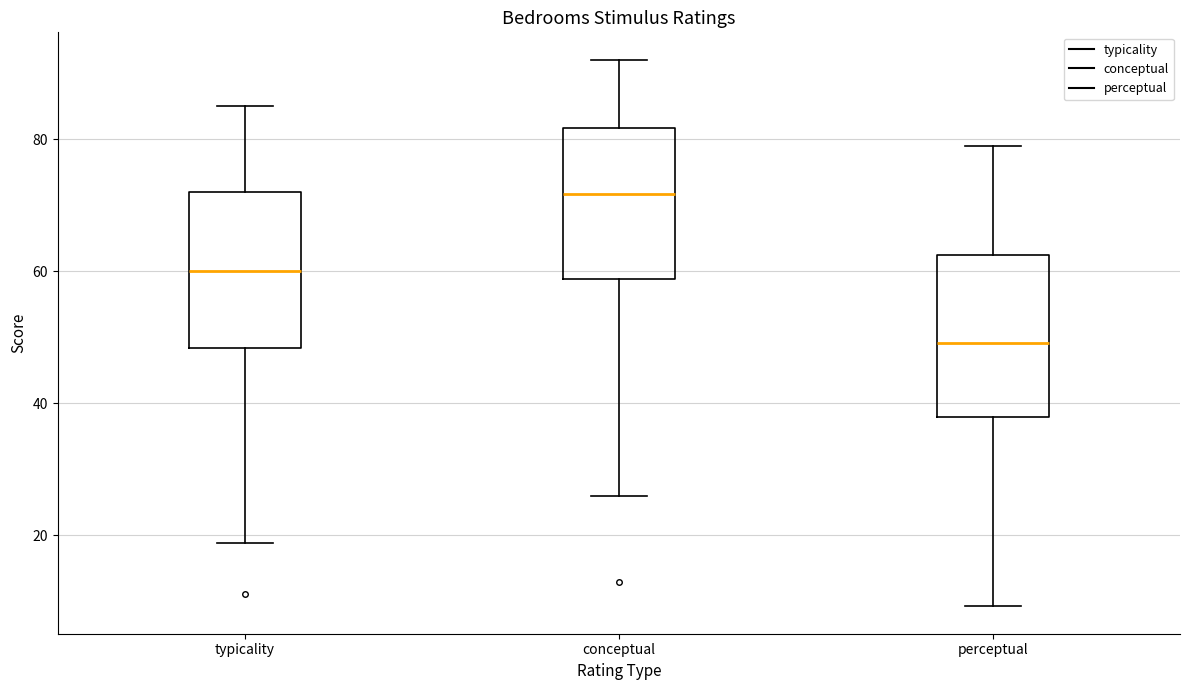

Reading left to right, transcribe this box plot: for each box, give where its median line is, the range the box spans, and where its two whiskers end, as read against the y-axis. The values are not printed on the chart, so give them approximately, as read against the axis.

typicality: median 60, box 48 to 72, whiskers 18 to 86
conceptual: median 72, box 58 to 82, whiskers 26 to 92
perceptual: median 50, box 38 to 62, whiskers 10 to 80